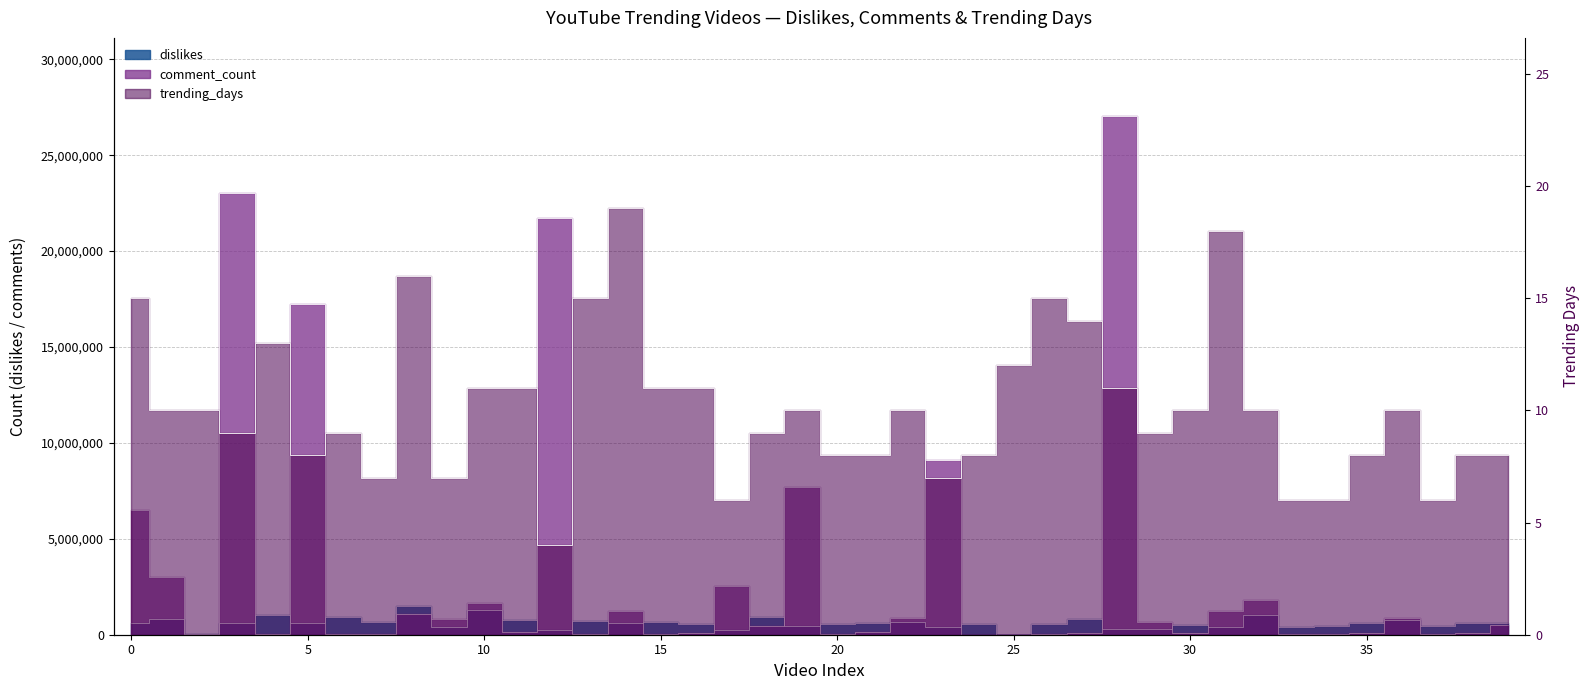

Which category has the highest value in the trending_days series?

14